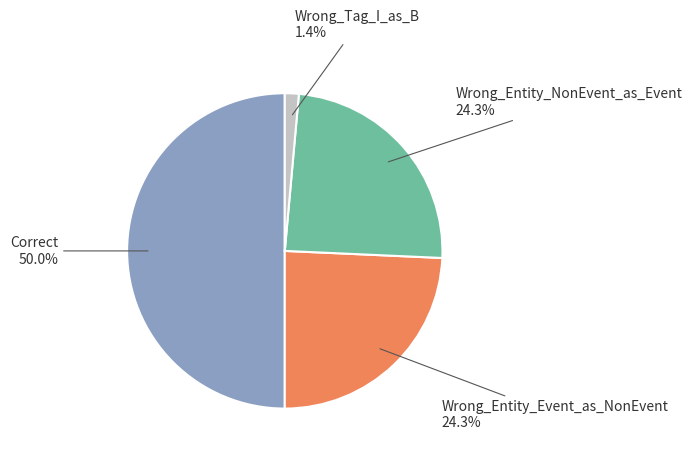

Is it true that Wrong_Entity_NonEvent_as_Event is 24% of the pie?

True